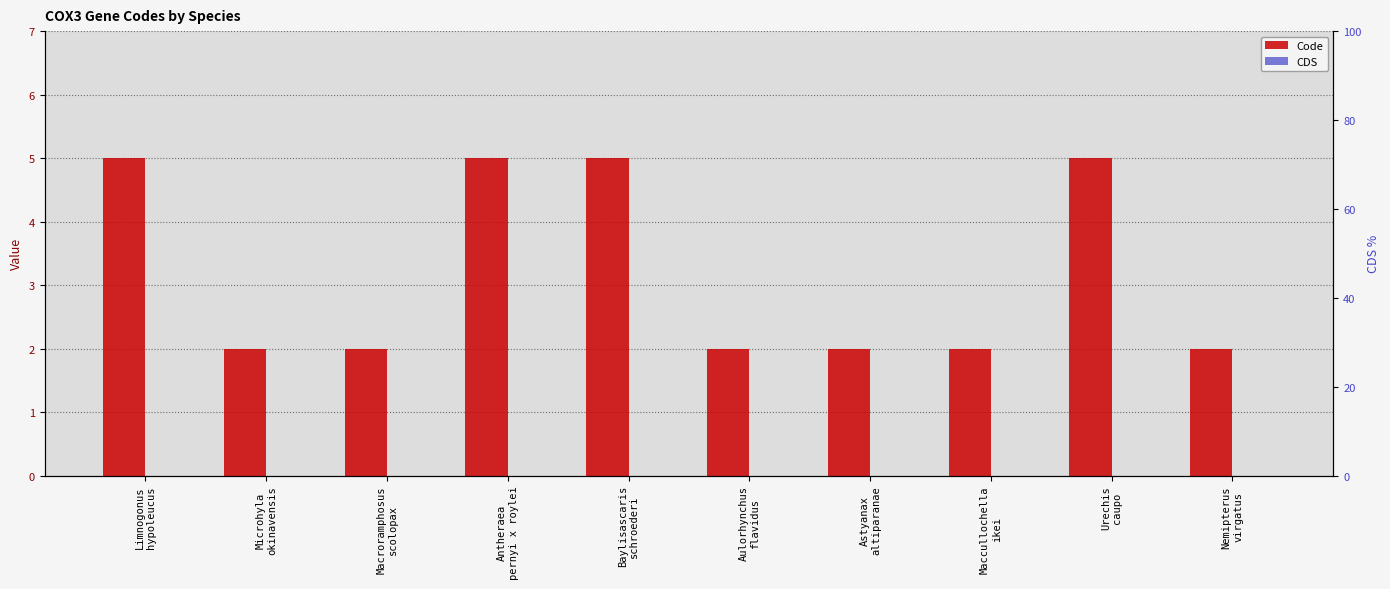

What is the difference between the maximum and minimum values in the Code series?

3